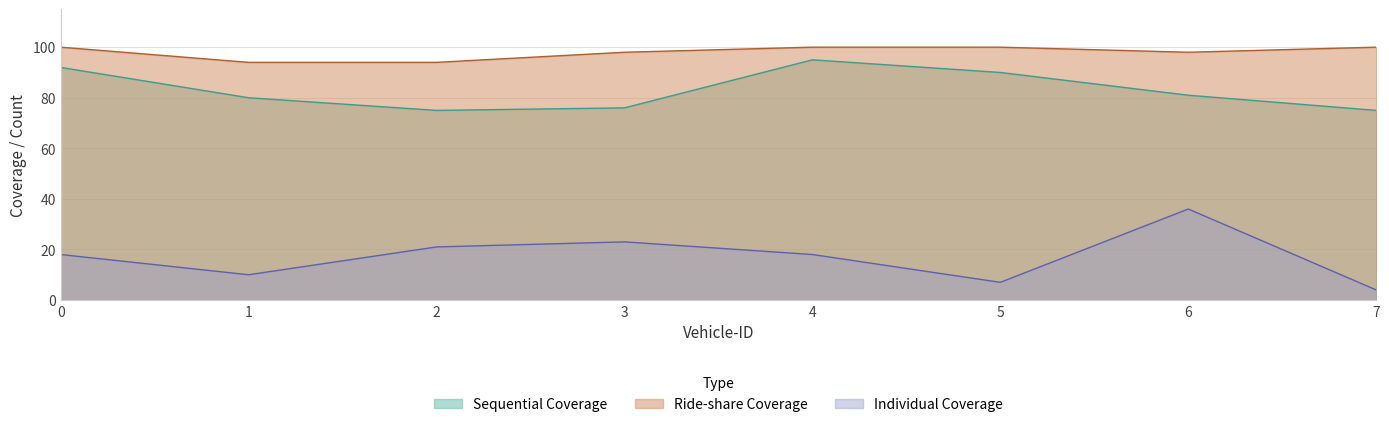

What are all the series names shown in the legend?

Sequential Coverage, Ride-share Coverage, Individual Coverage